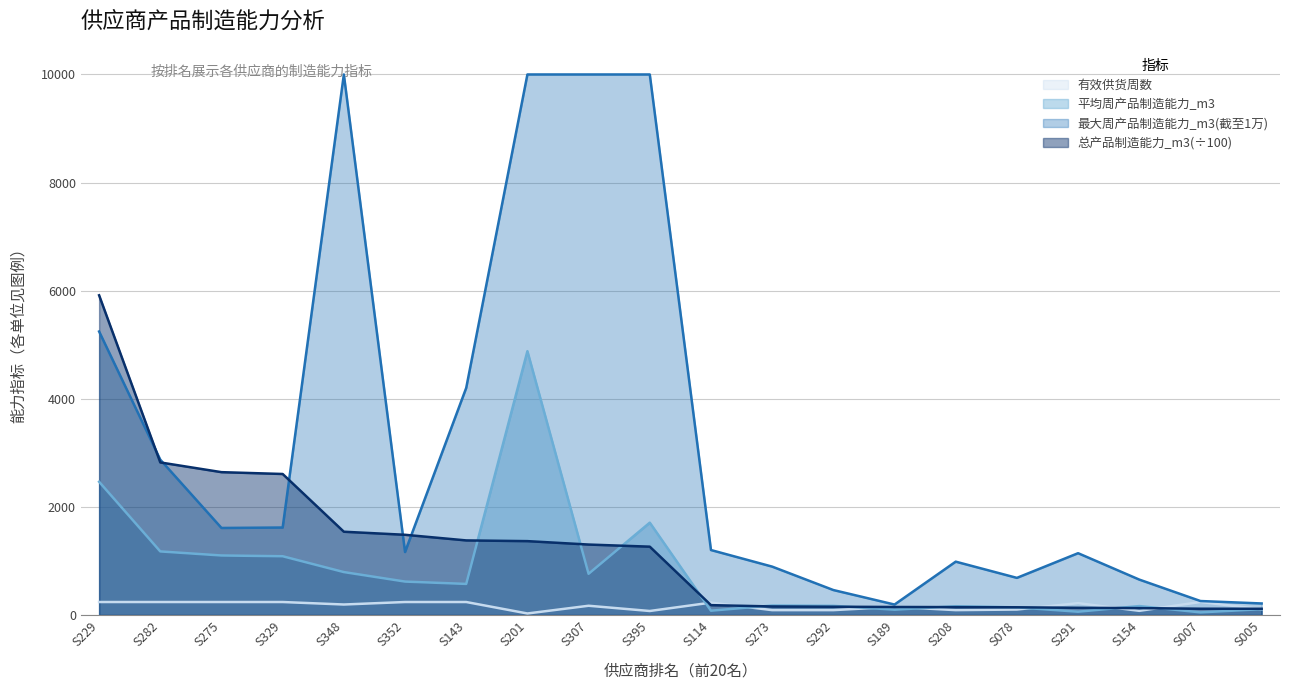

Which series has the largest total across all categories?

最大周产品制造能力_m3(截至1万)